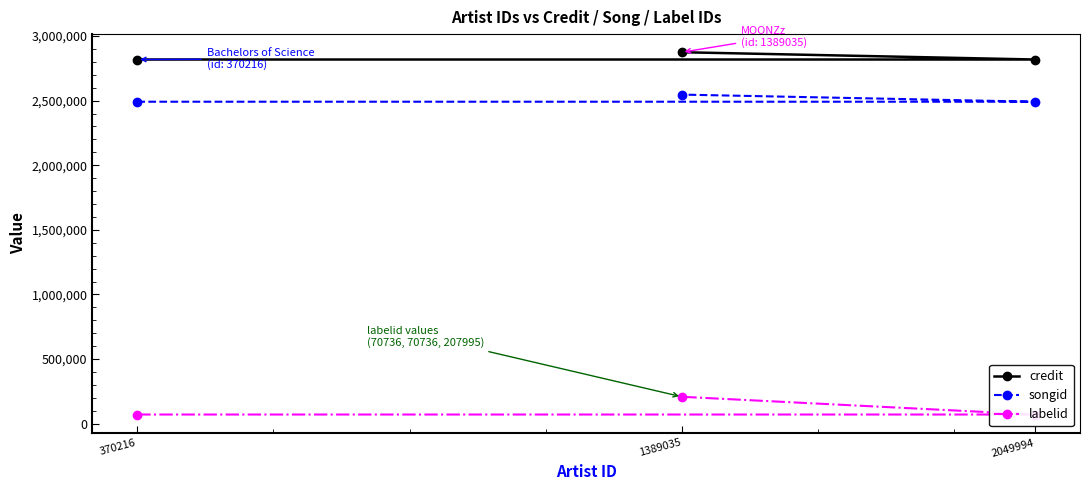

Which series changed the most between 370216 and 1389035?

labelid